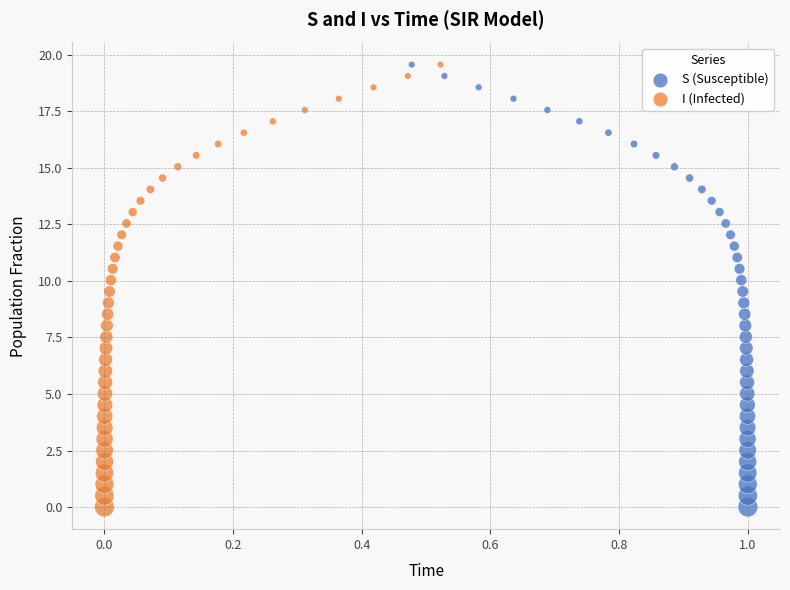

What are all the series names shown in the legend?

S (Susceptible), I (Infected)